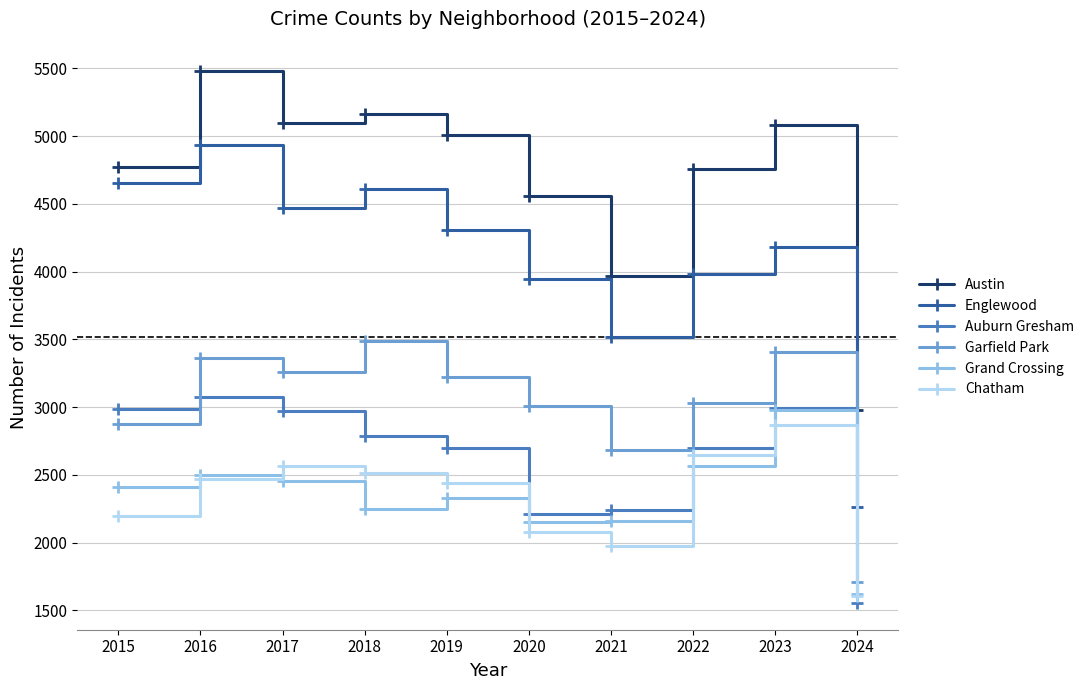

Which series has the widest spread of values?

Englewood